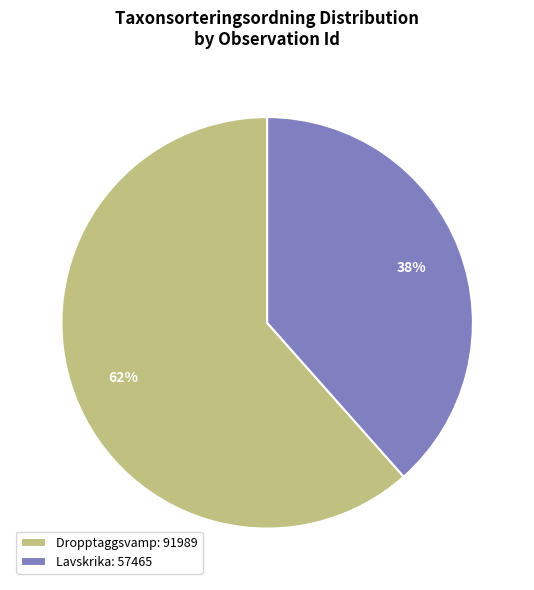

Rank the categories by value from lowest to highest.

Lavskrika: 57465, Dropptaggsvamp: 91989